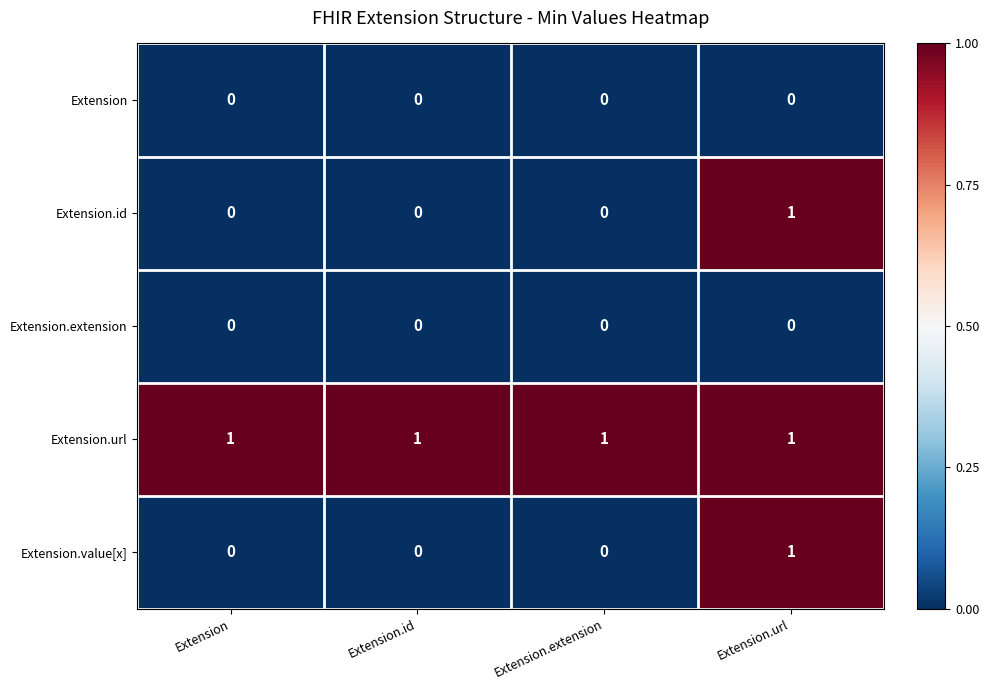

Reading left to right, list all the values displayed in this chart.

Extension: 0	0	0	0
Extension.id: 0	0	0	1
Extension.extension: 0	0	0	0
Extension.url: 1	1	1	1
Extension.value[x]: 0	0	0	1